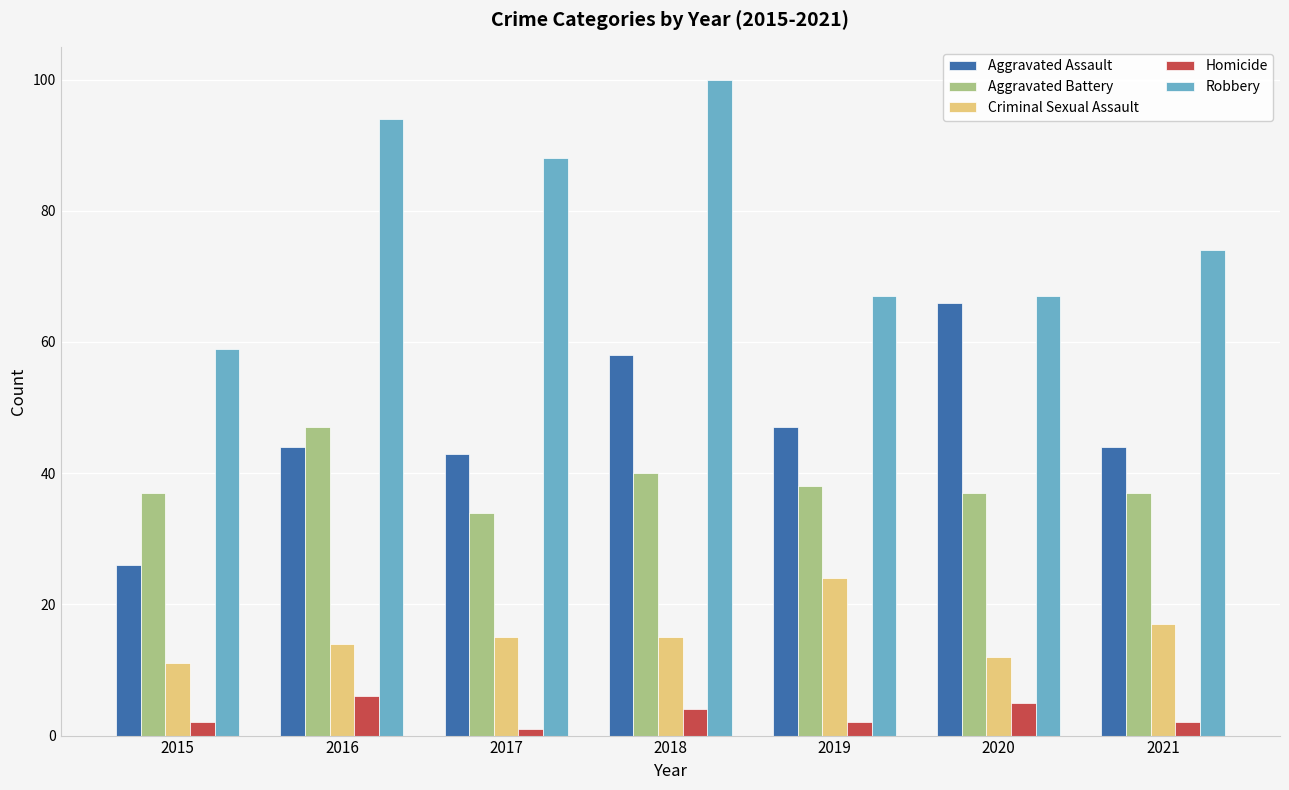

At which label is Aggravated Battery closest to 40?

2018